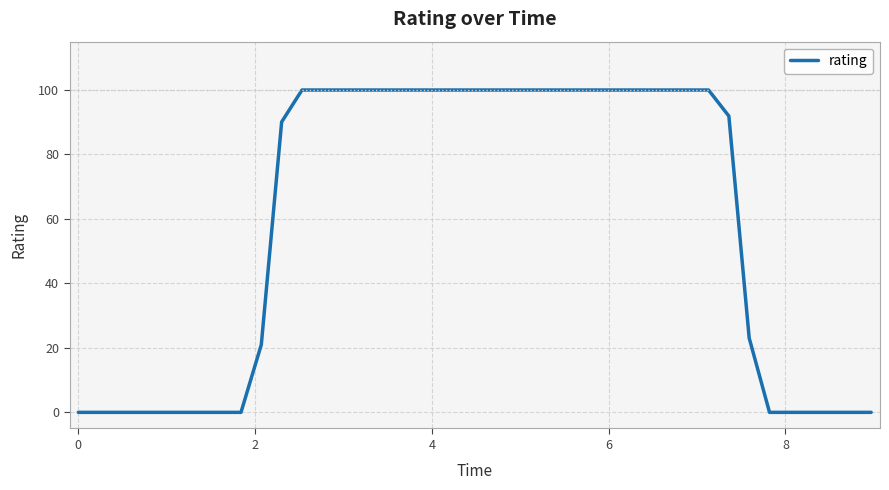

How many values are below 100?

19